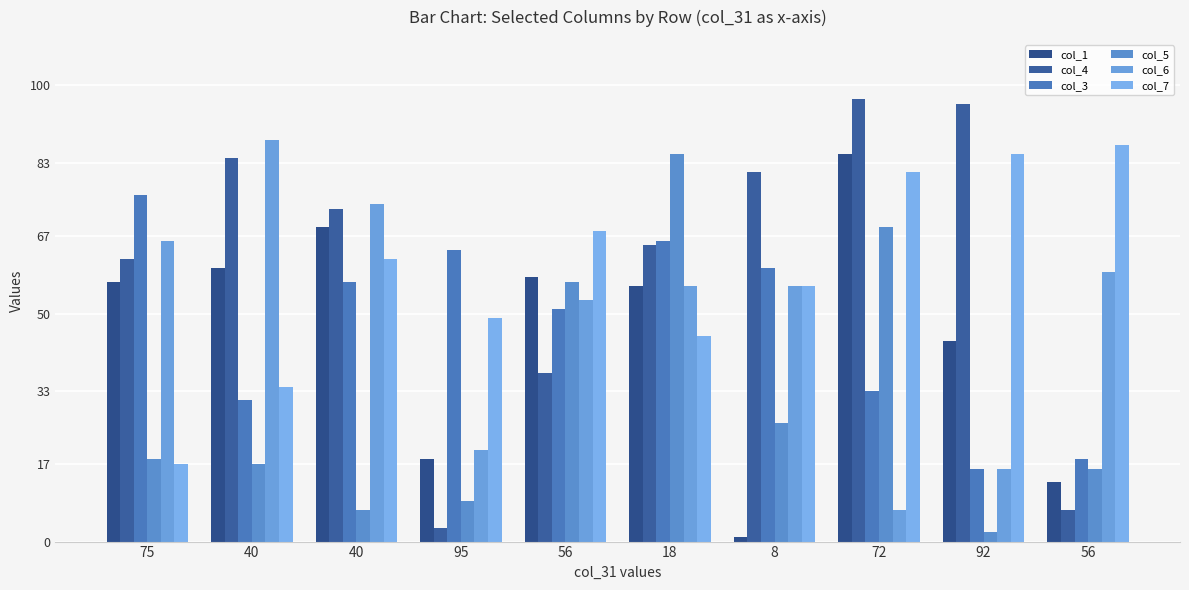

How many groups of bars are there?

10